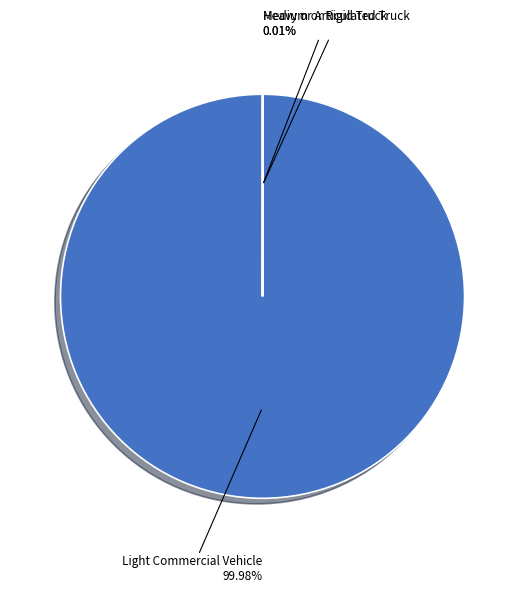

Does any single category account for the majority?

Yes